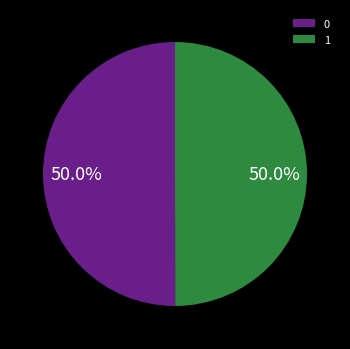

True or false: 1 accounts for 59% of the total.

False